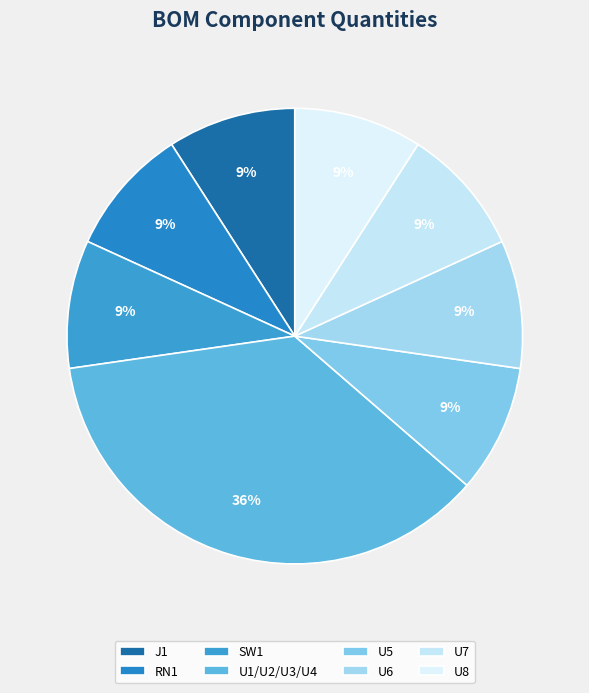

To the nearest percent, what portion does RN1 represent?

9%